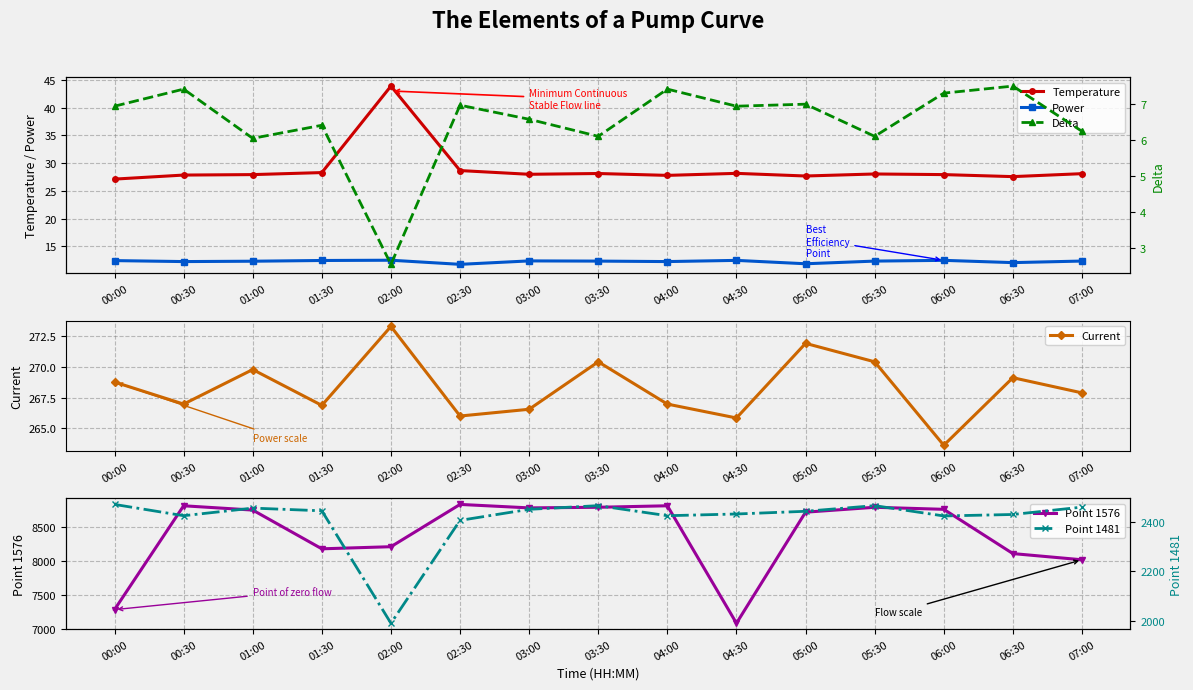

In Point 1576, how many points are higher than both neighbors (excluding endpoints)?

4